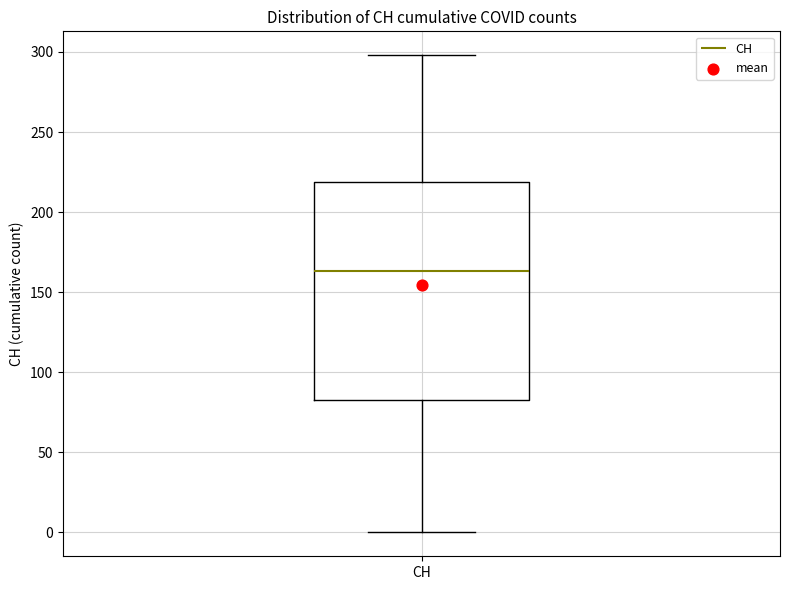

Read this box plot against the y-axis: the position of the median line, the range covered by the box, and the ends of both whiskers. The values are not printed on the chart, so give them approximately, as read against the axis.

median 165, box 85 to 220, whiskers 0 to 300